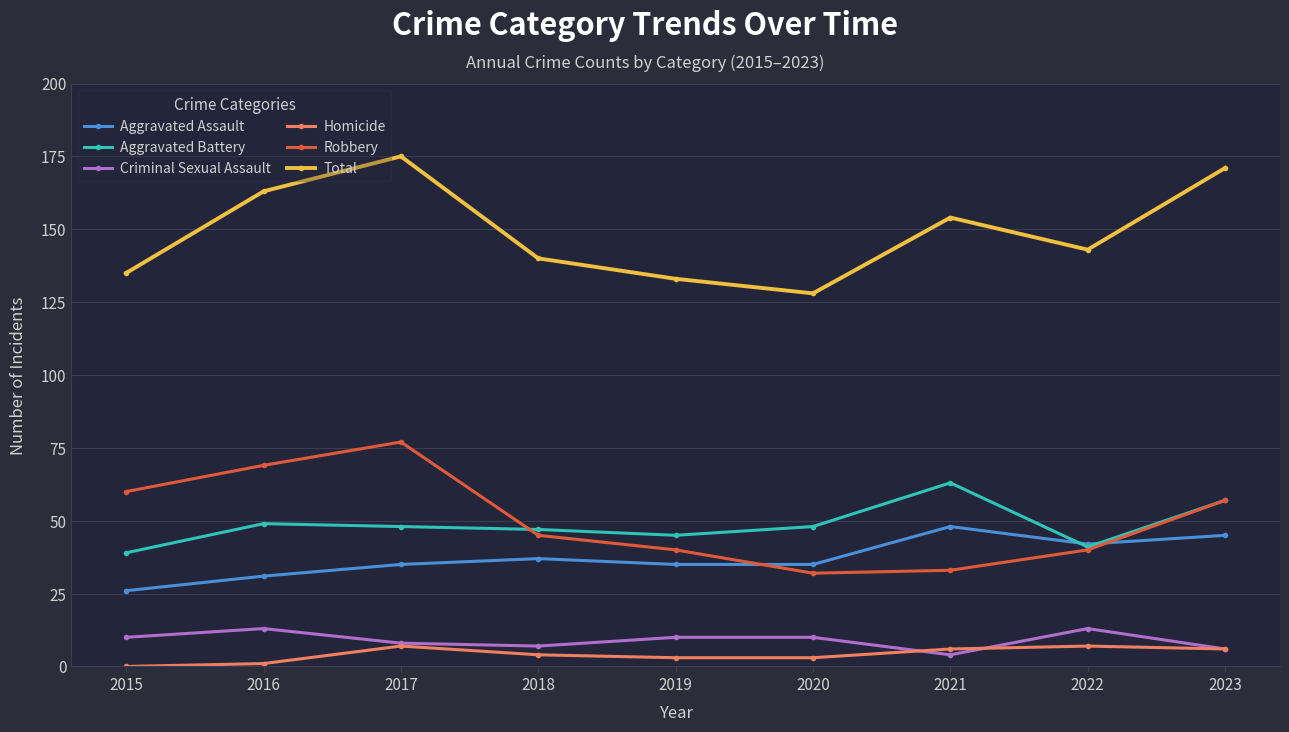

Which series has the largest range (max minus min)?

Total